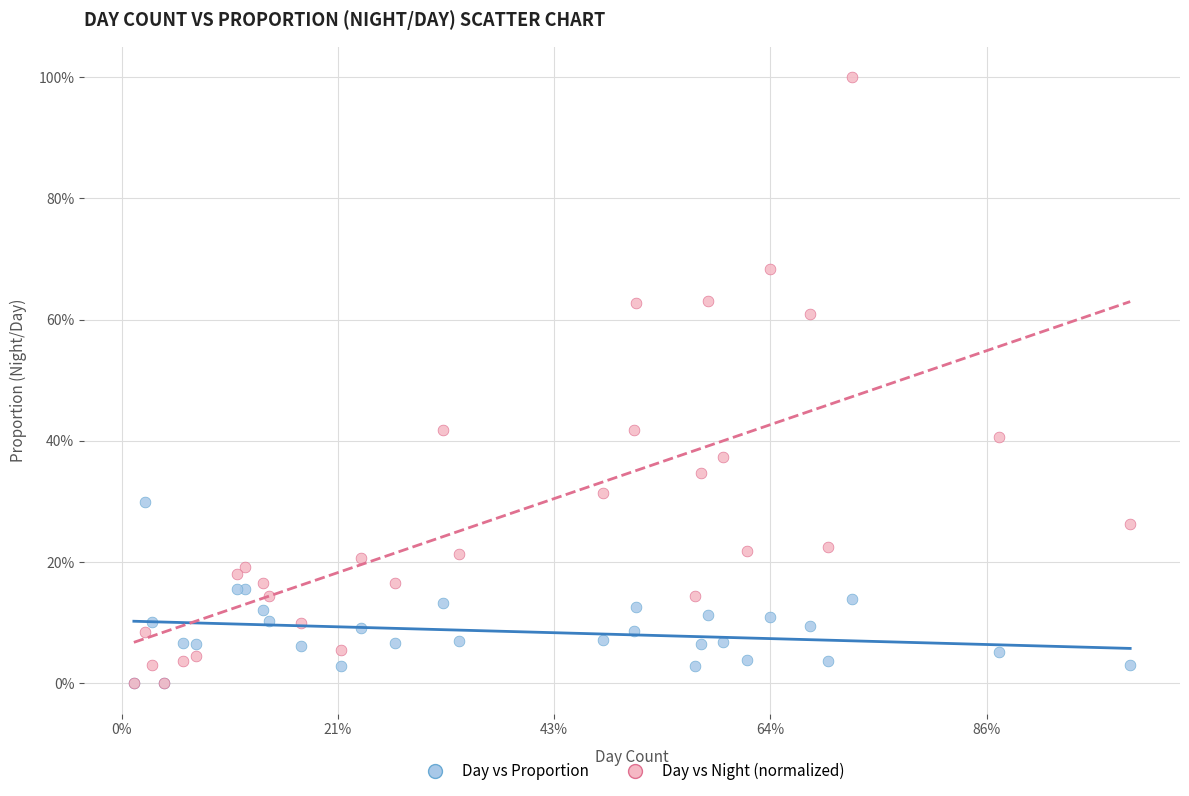

Which series has the widest spread of Y values?

Day vs Night (normalized)